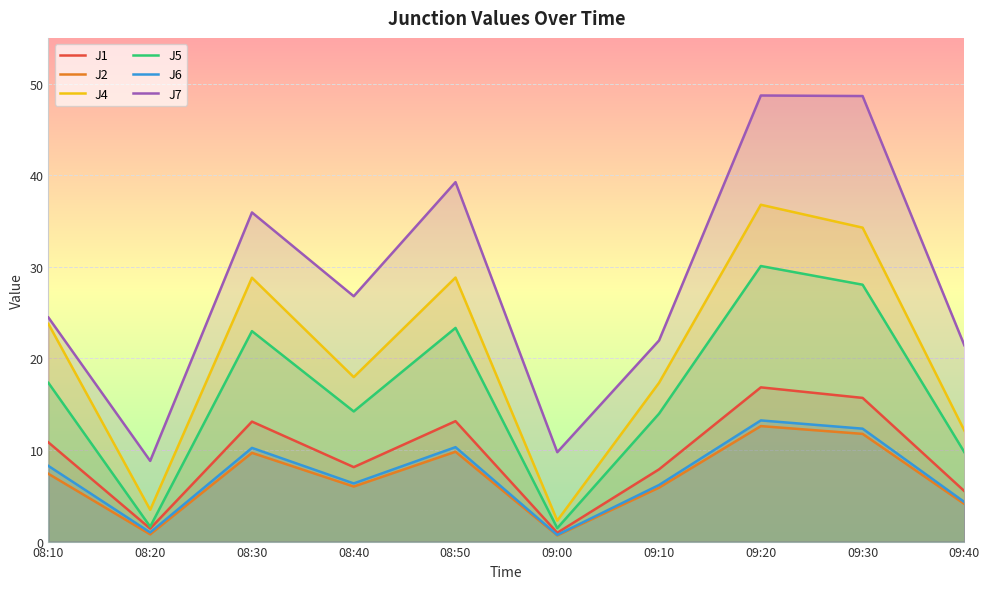

What is the minimum value shown in the chart?

0.7